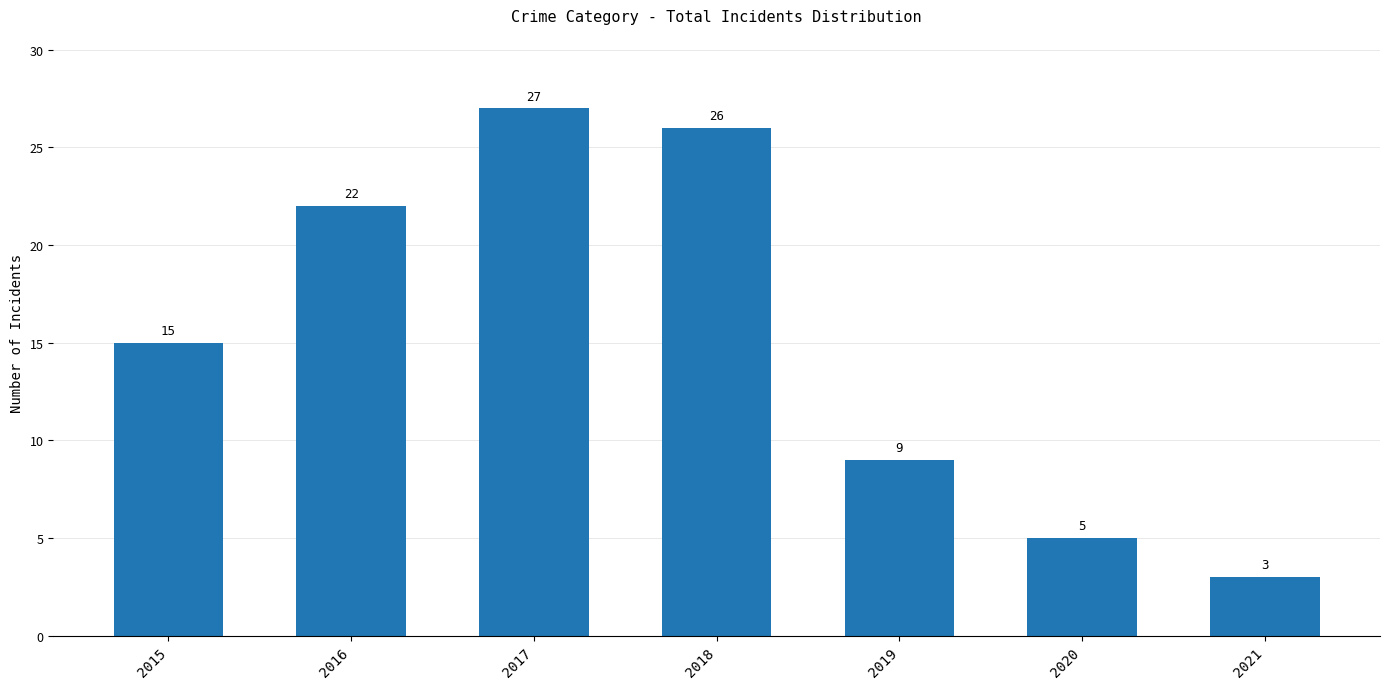

What is the average value?

15